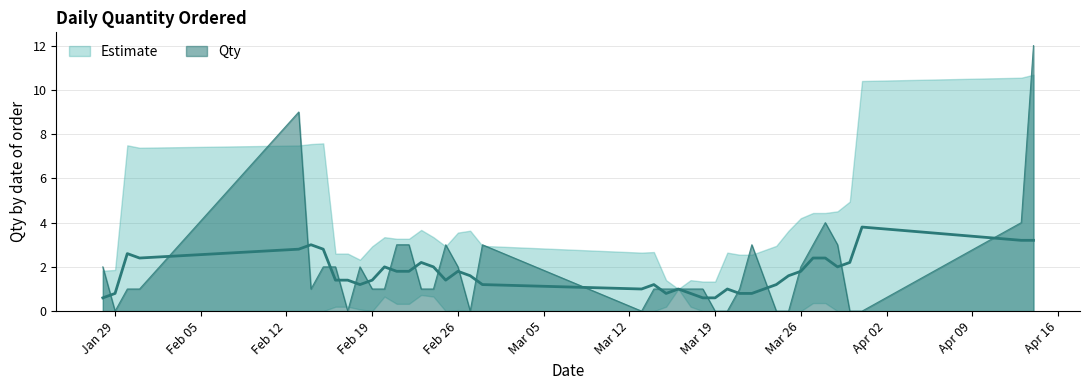

Reading left to right, list all the values displayed in this chart.

2	0	1	1	9	1	2	2	0	2	1	1	3	3	1	1	3	2	0	3	0	1	1	1	1	1	0	0	1	3	0	0	2	3	4	3	0	0	4	12